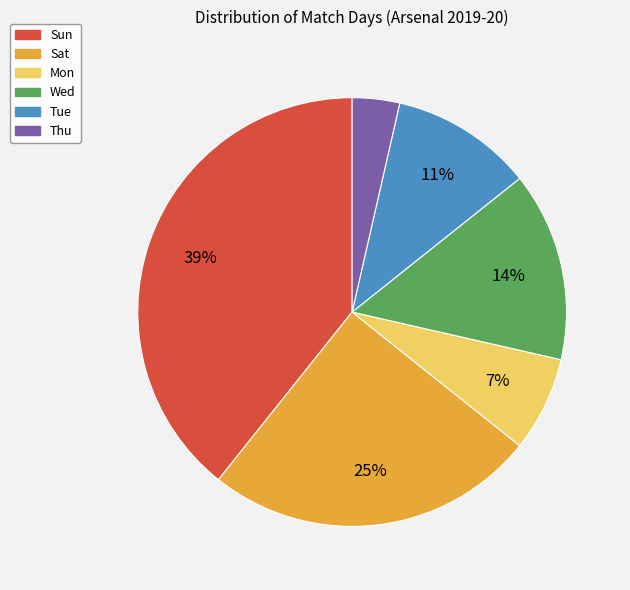

Combined, do Sun and Sat account for over 50%?

Yes